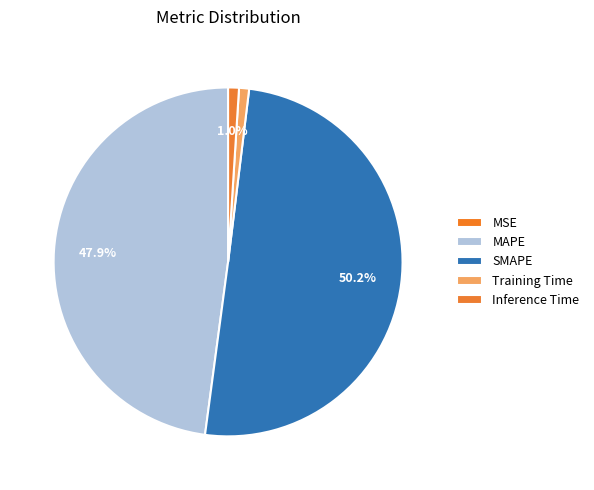

Between Inference Time and Training Time, which is larger?

Inference Time